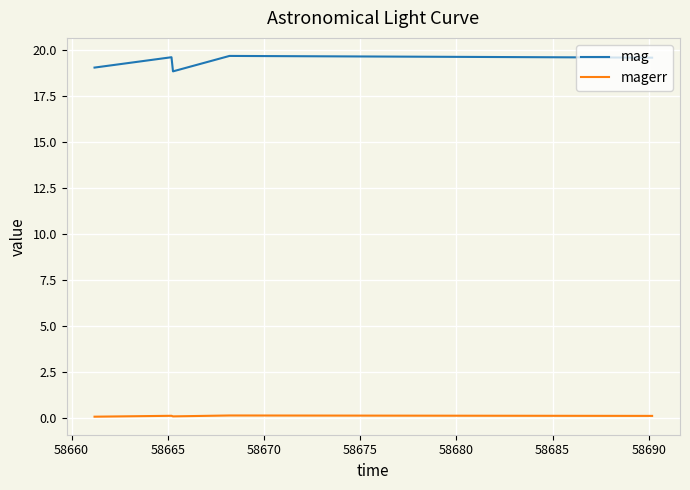

Which series has the largest total across all categories?

mag